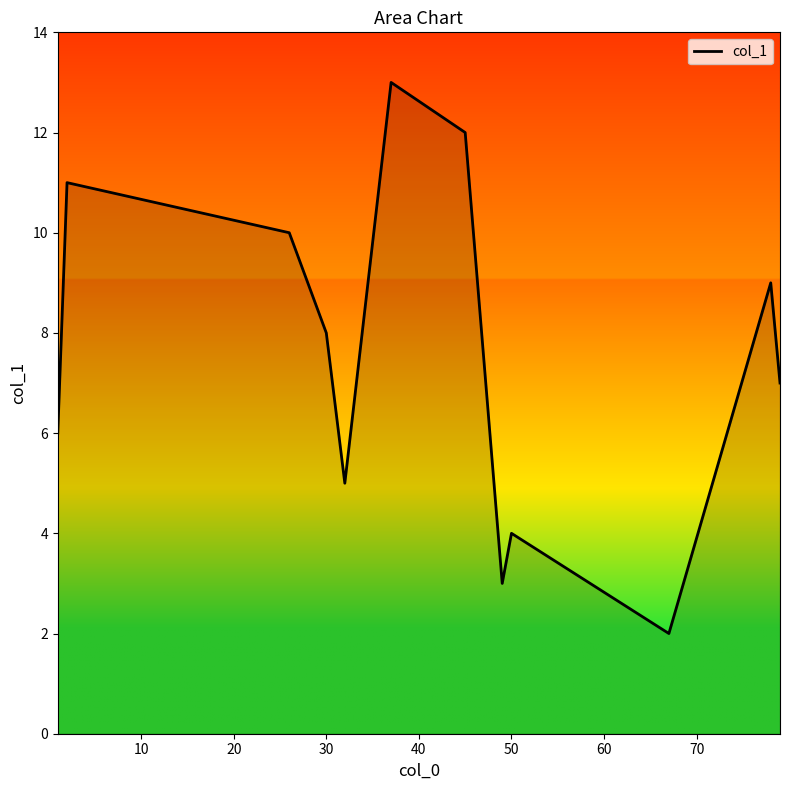

What is the smallest value displayed?

2.0